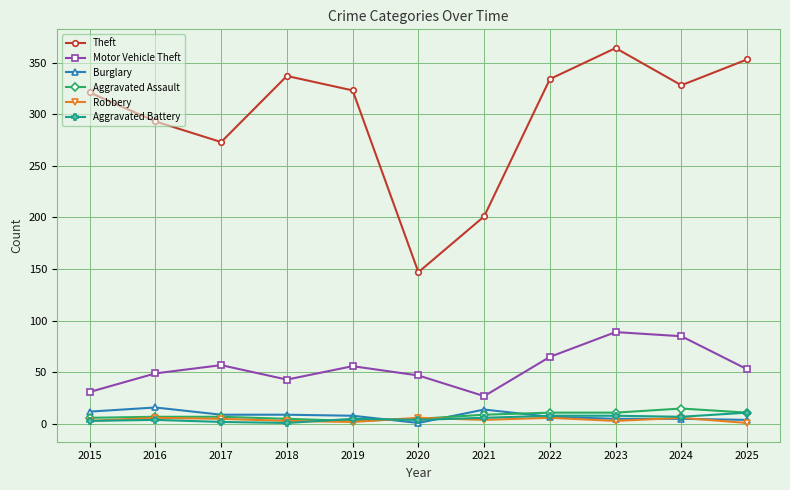

True or false: Theft has a value of 97 at 2015.

False